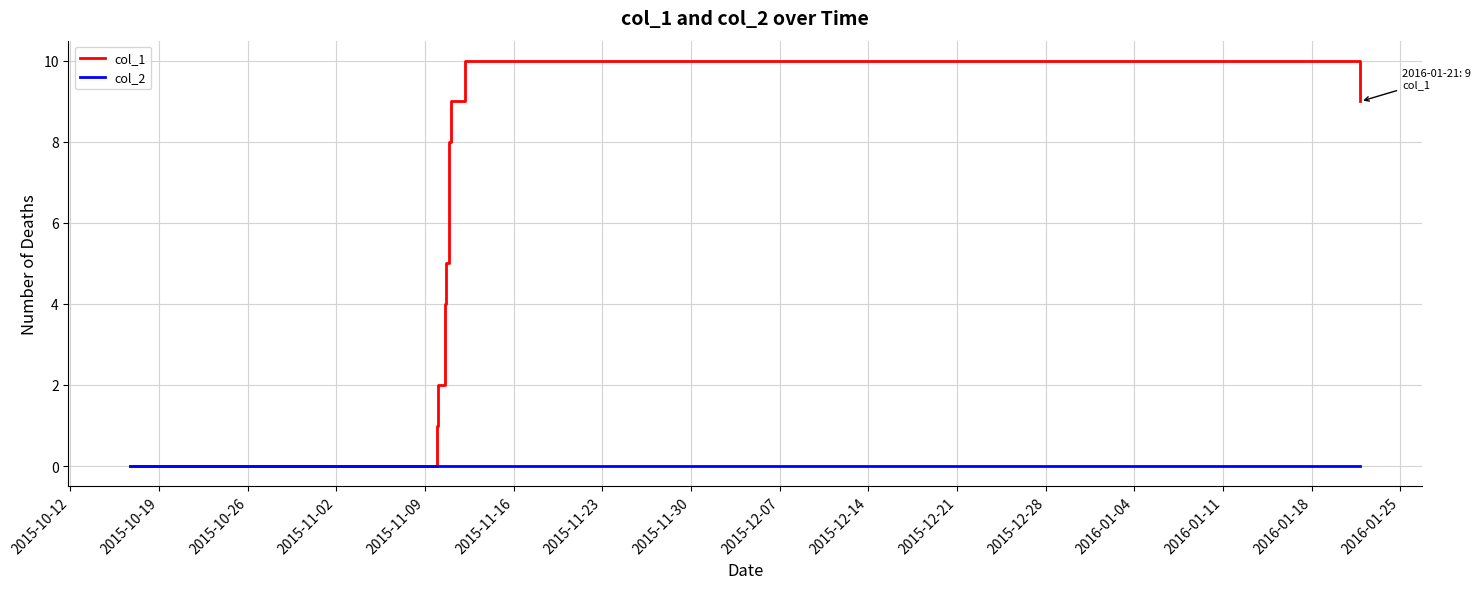

Which series has the widest spread of values?

col_1